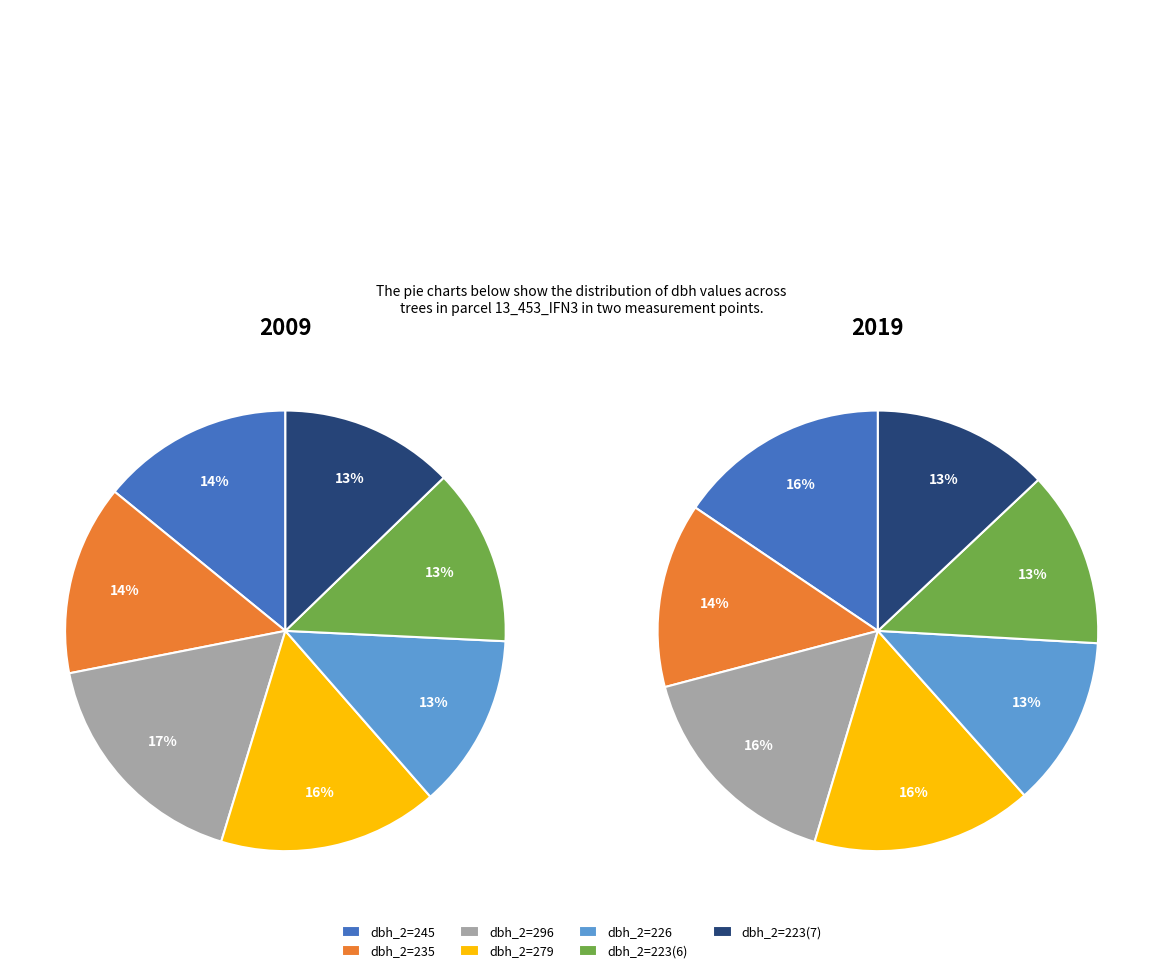

What percentage is the 226 slice, to the nearest percent?

13%